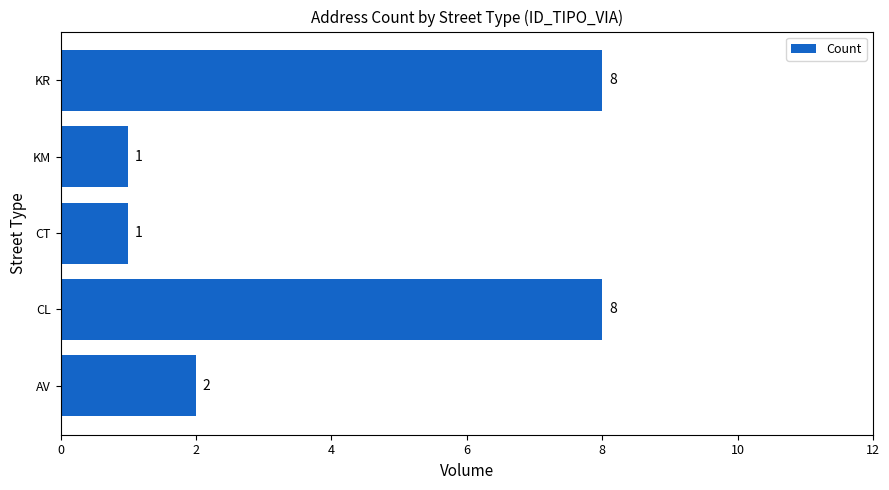

What is the sum of all values?

20